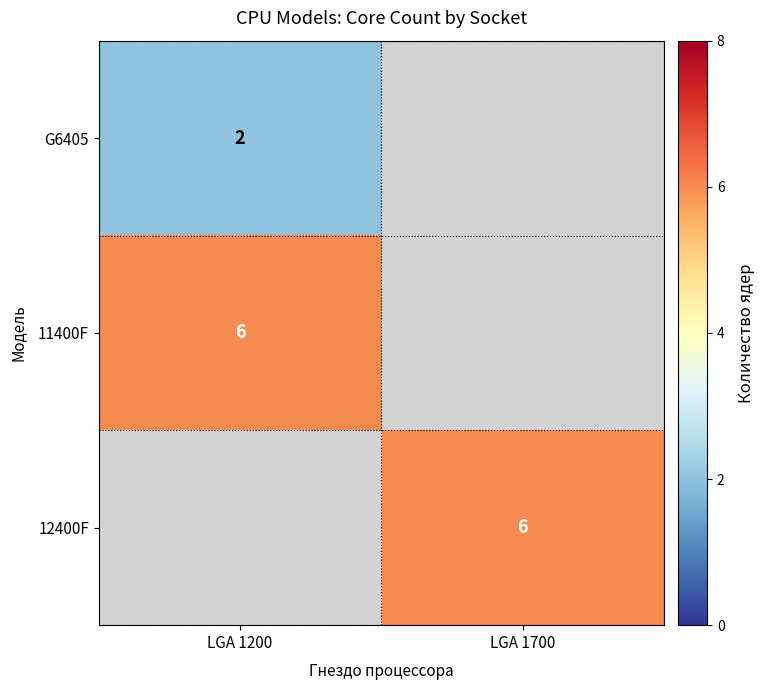

The 11400F series shows 6 at LGA 1200. True or false?

True